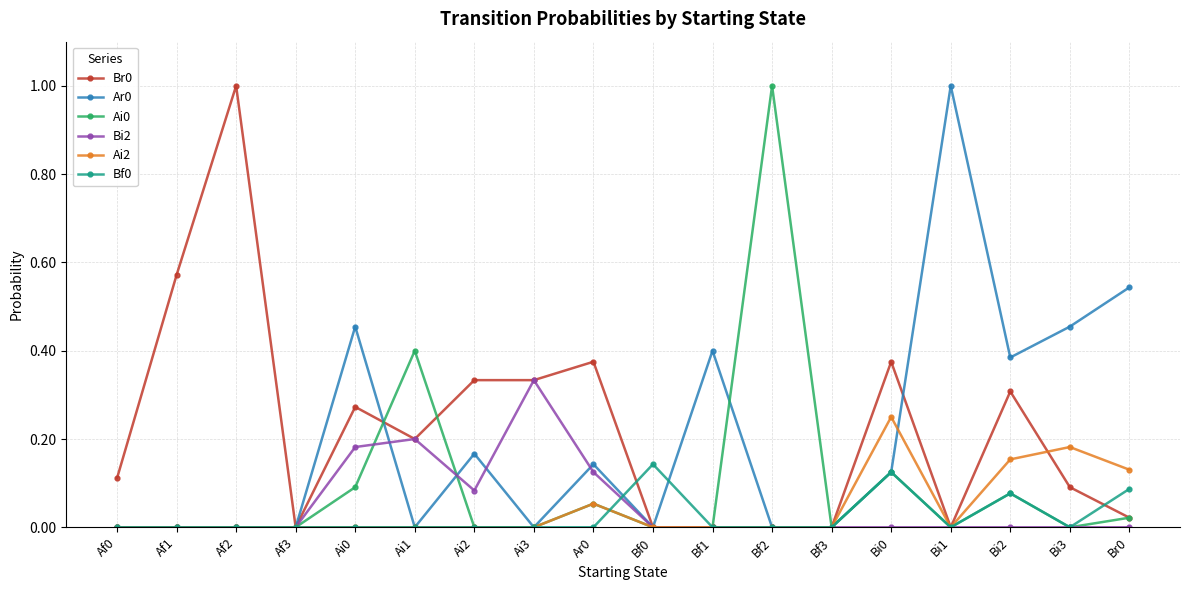

The value of Ai0 at Br0 is 0.0. True or false?

True